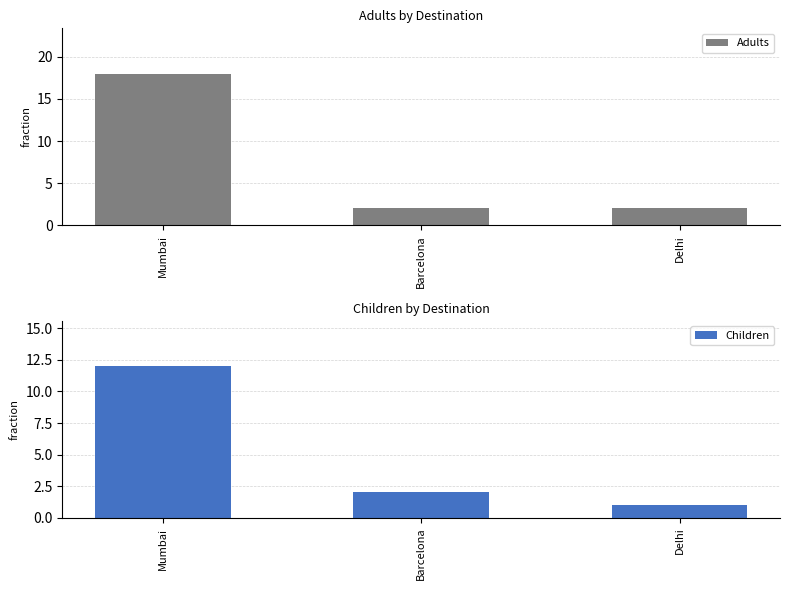

Which series has the largest range (max minus min)?

Adults